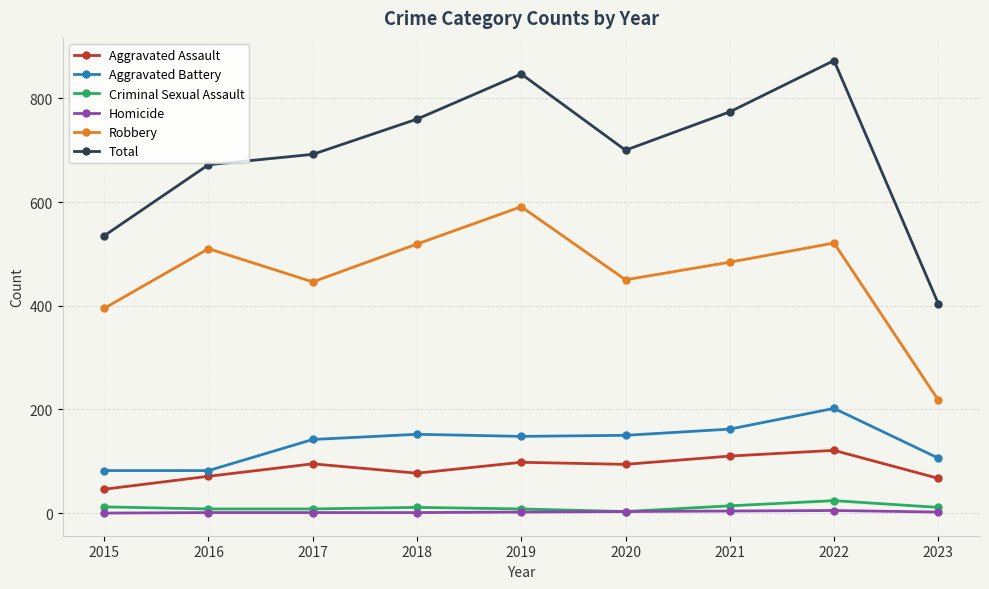

Which series has the largest range (max minus min)?

Total